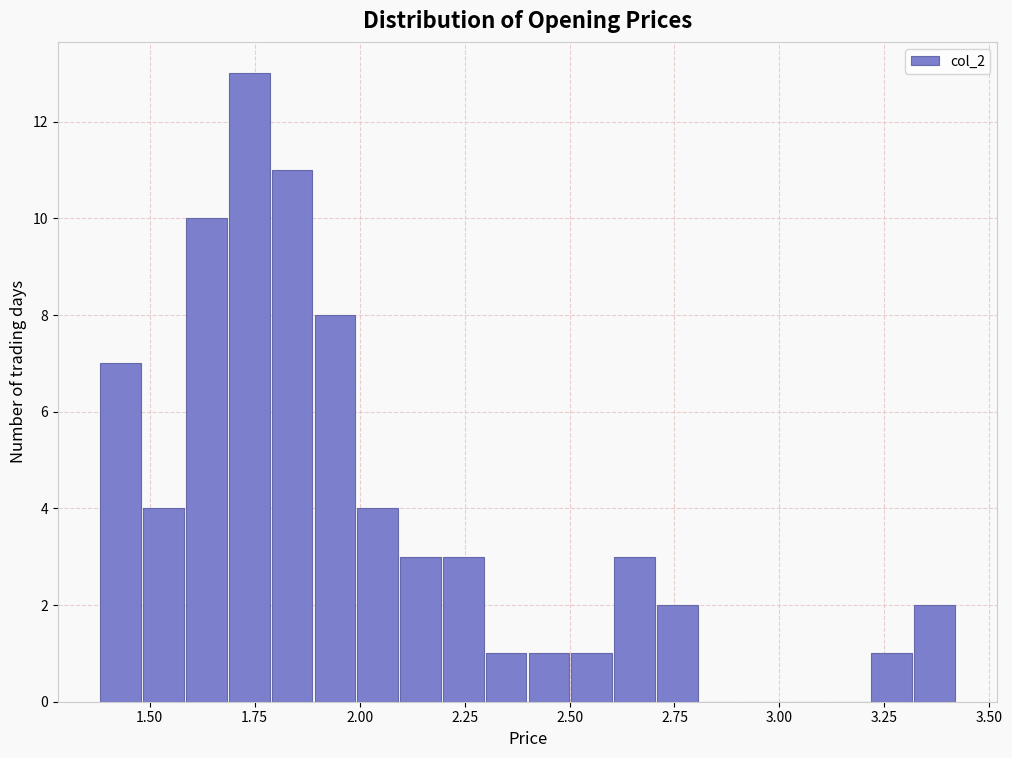

Read against the x-axis, roughly where is the centre of the tallest bar?

1.75